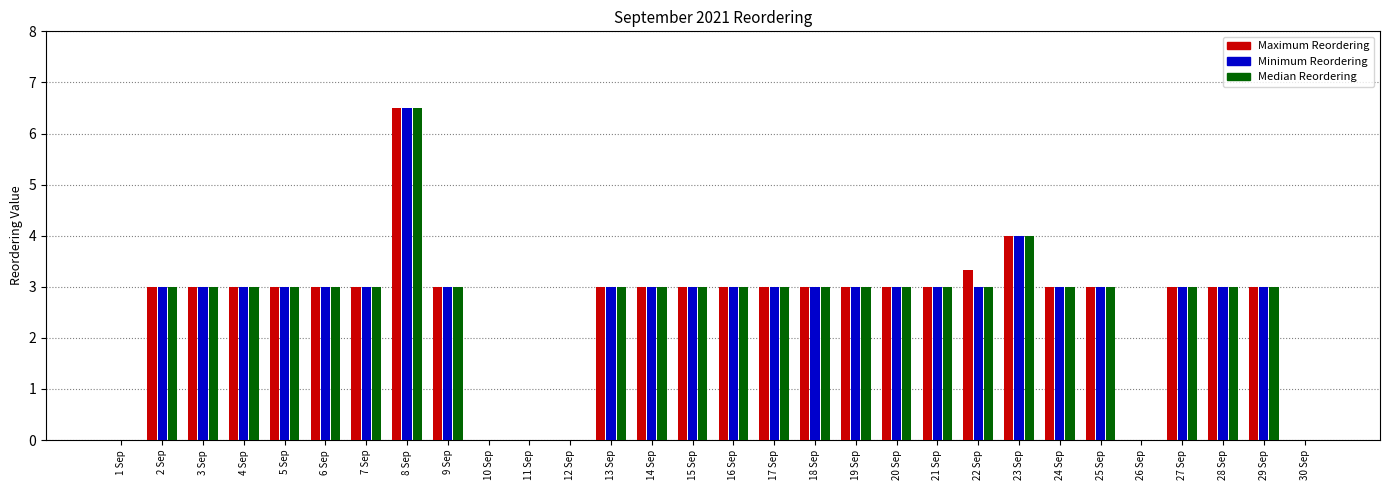

What is the sum of the Maximum Reordering values at 4 Sep and 24 Sep?

6.0